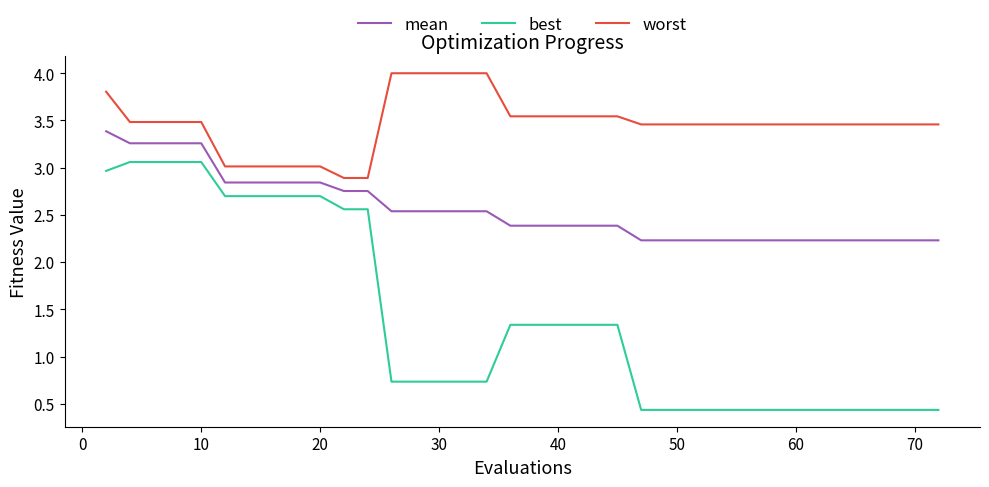

Which series has the widest spread of values?

best